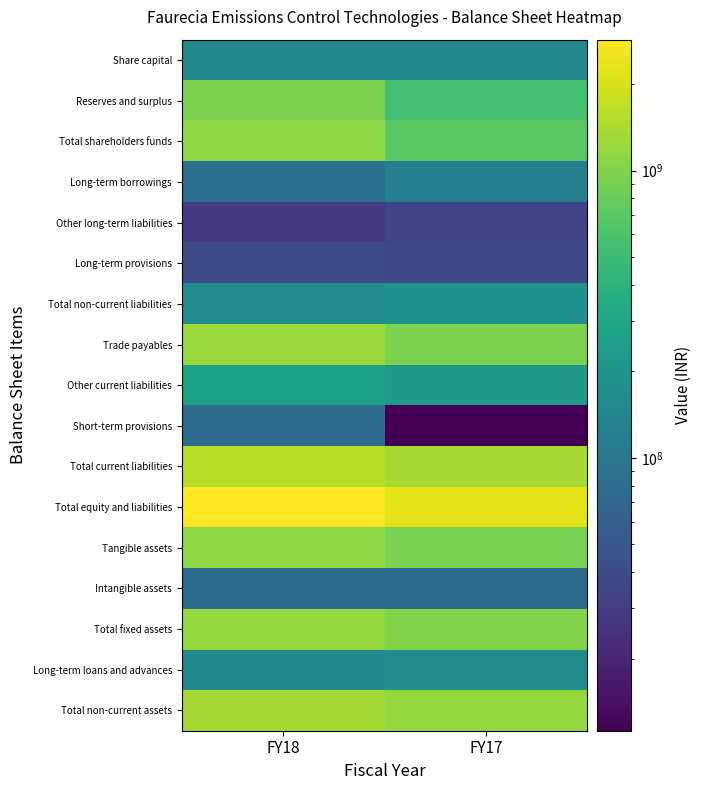

Reading left to right, what are all the values shown in this chart?

Share capital: FY18=151900000	FY17=151900000
Reserves and surplus: FY18=960170000	FY17=547210000
Total shareholders funds: FY18=1112070000	FY17=699110000
Long-term borrowings: FY18=84370000	FY17=121880000
Other long-term liabilities: FY18=28500000	FY17=33890000
Long-term provisions: FY18=40510000	FY17=37450000
Total non-current liabilities: FY18=166010000	FY17=193220000
Trade payables: FY18=1234010000	FY17=961220000
Other current liabilities: FY18=264170000	FY17=225510000
Short-term provisions: FY18=78520000	FY17=11220000
Total current liabilities: FY18=1576700000	FY17=1372950000
Total equity and liabilities: FY18=2854780000	FY17=2265280000
Tangible assets: FY18=1119520000	FY17=933040000
Intangible assets: FY18=78680000	FY17=78790000
Total fixed assets: FY18=1198200000	FY17=1011830000
Long-term loans and advances: FY18=160000000	FY17=167950000
Total non-current assets: FY18=1358200000	FY17=1182970000